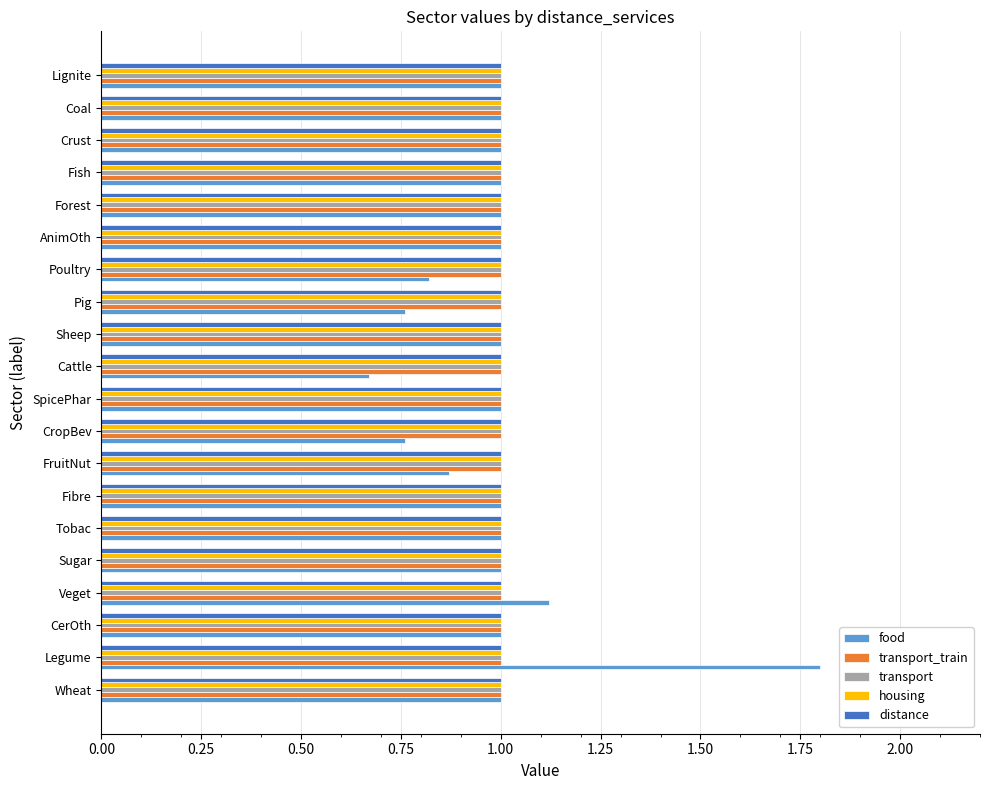

The value of transport_train at Fish is 1.4. True or false?

False